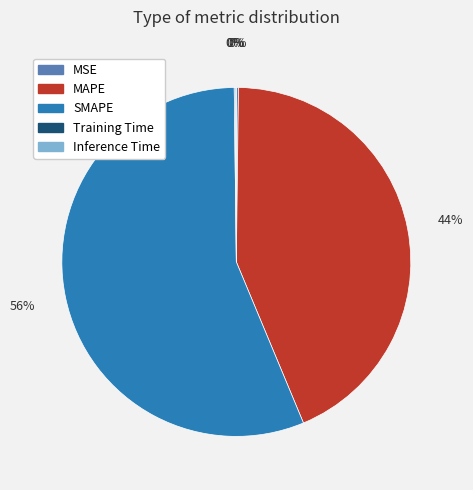

Which slice is the largest?

SMAPE